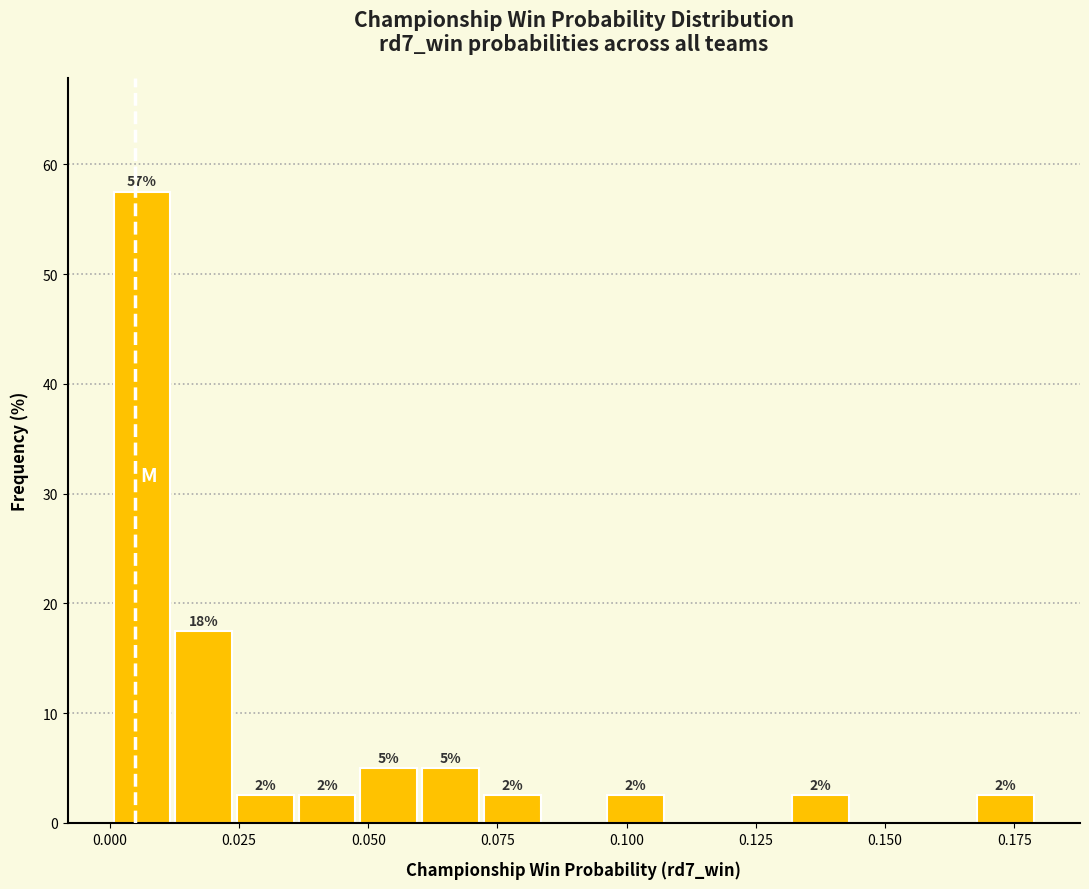

Read against the x-axis, roughly where is the centre of the tallest bar?

0.005